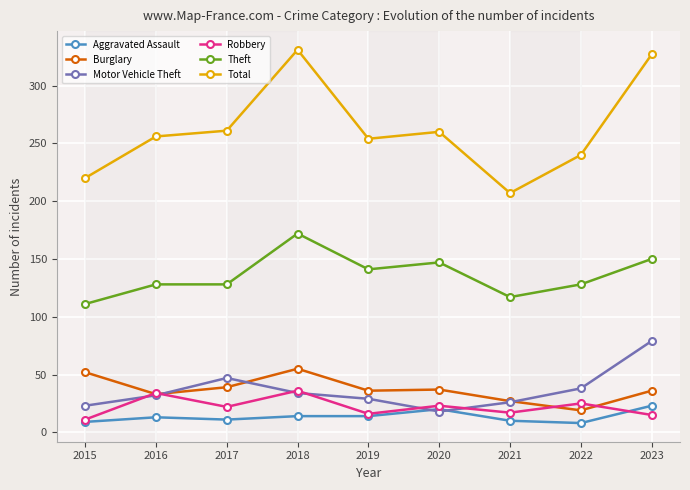

True or false: Burglary and Total intersect in this chart.

False